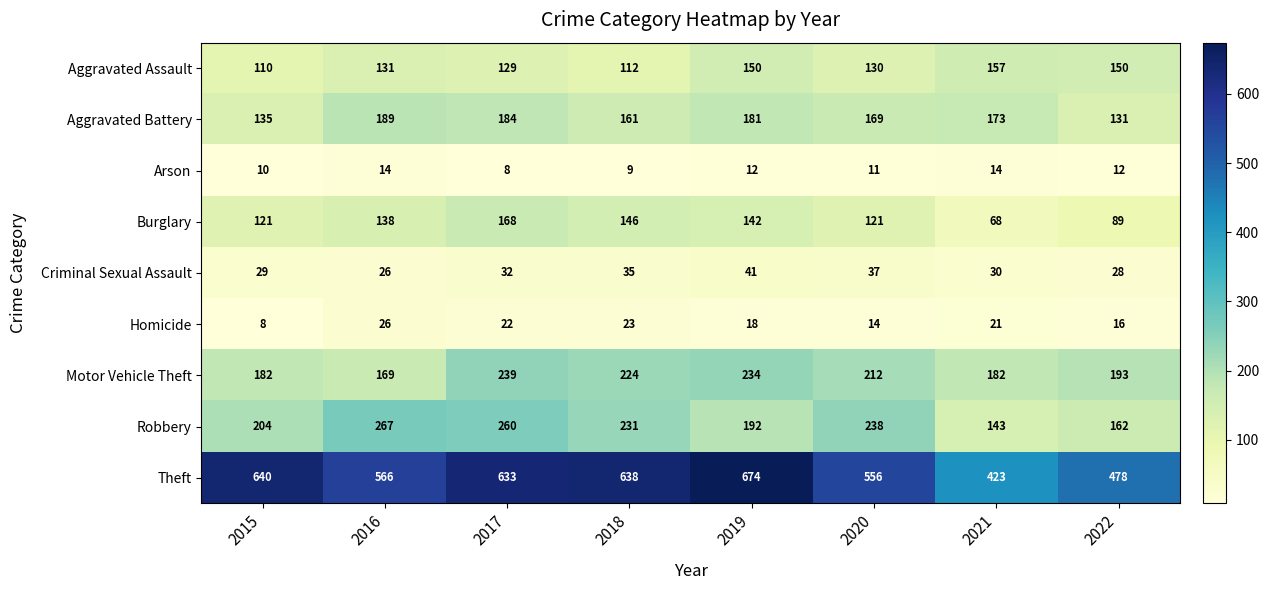

What is the maximum value shown in the chart?

674